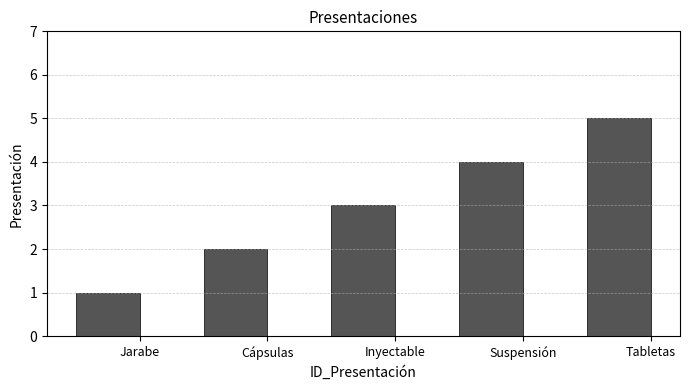

What is the label of the 3rd bar from the right?

Inyectable